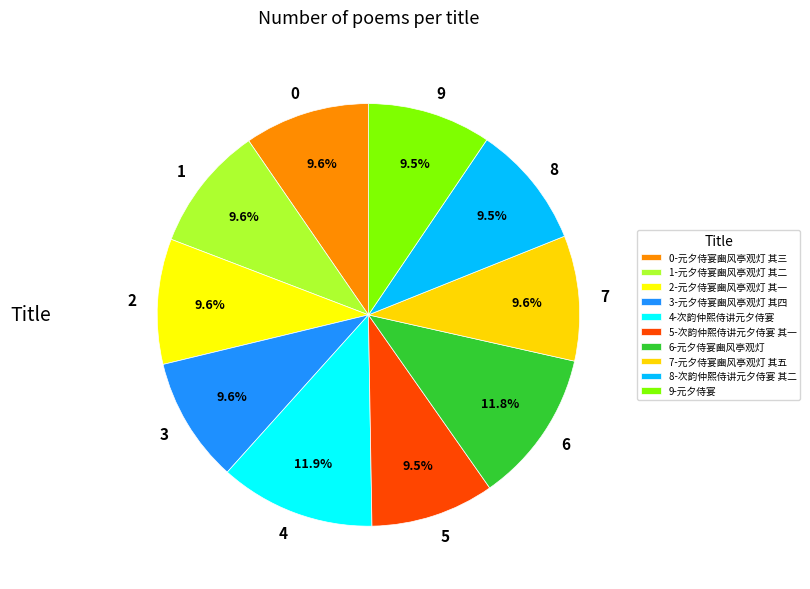

Between 5 and 6, which is larger?

6